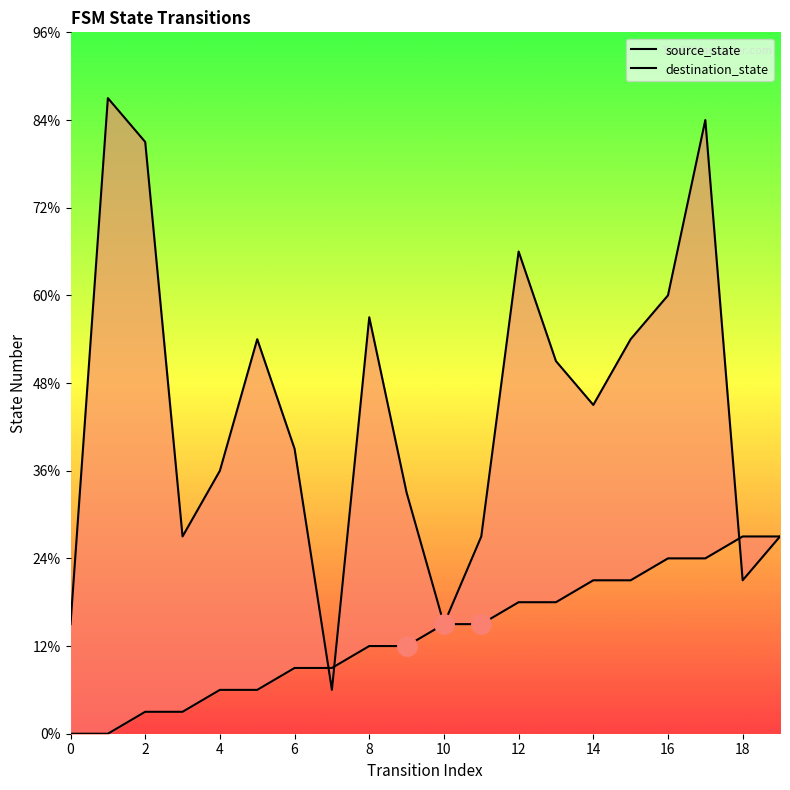

Is the value of destination_state at 14 greater than the value of source_state at 6?

Yes